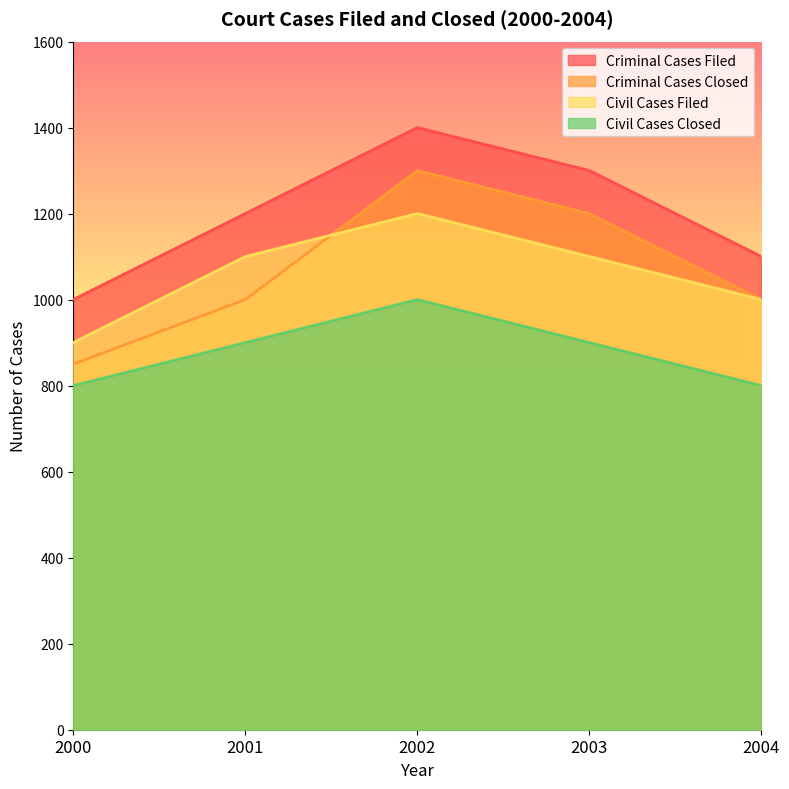

True or false: Civil Cases Closed has more than 1 interior local peaks.

False